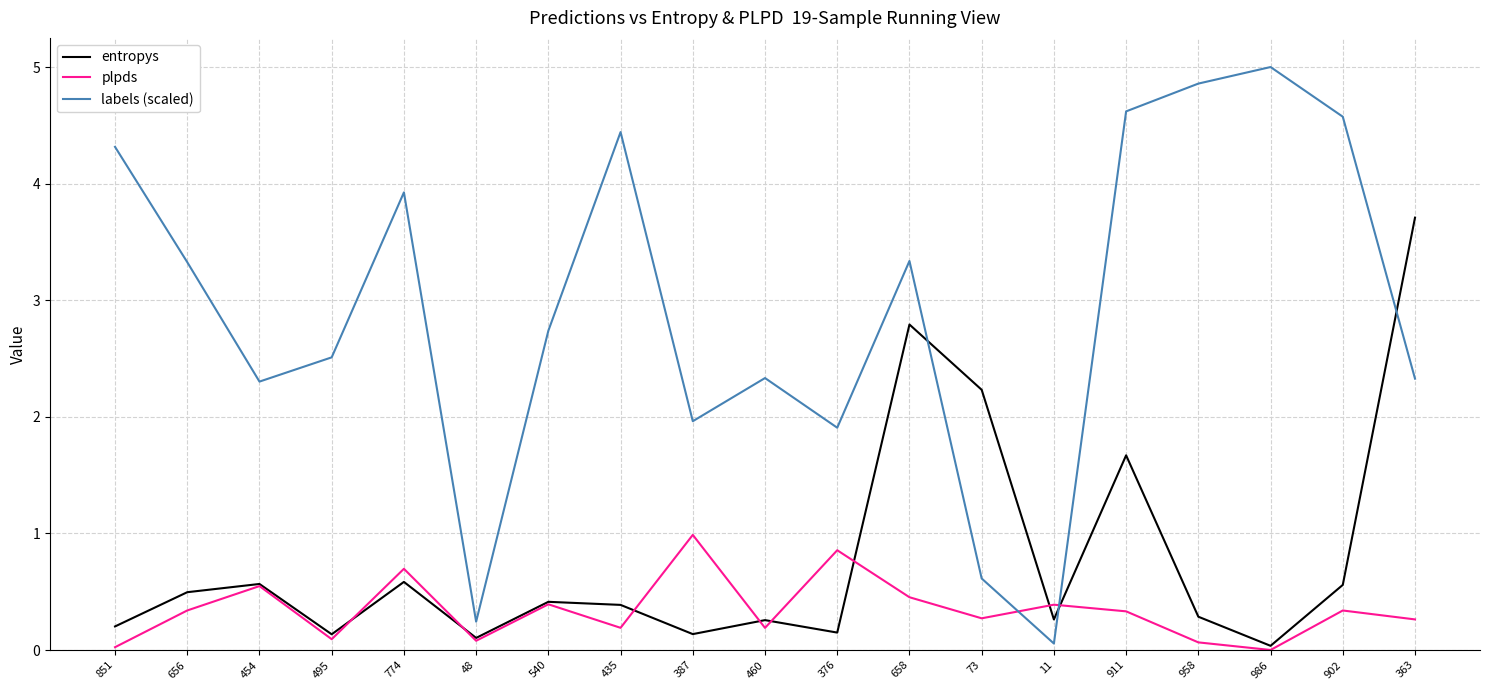

Between 454 and 11, which series saw the biggest shift?

labels (scaled)